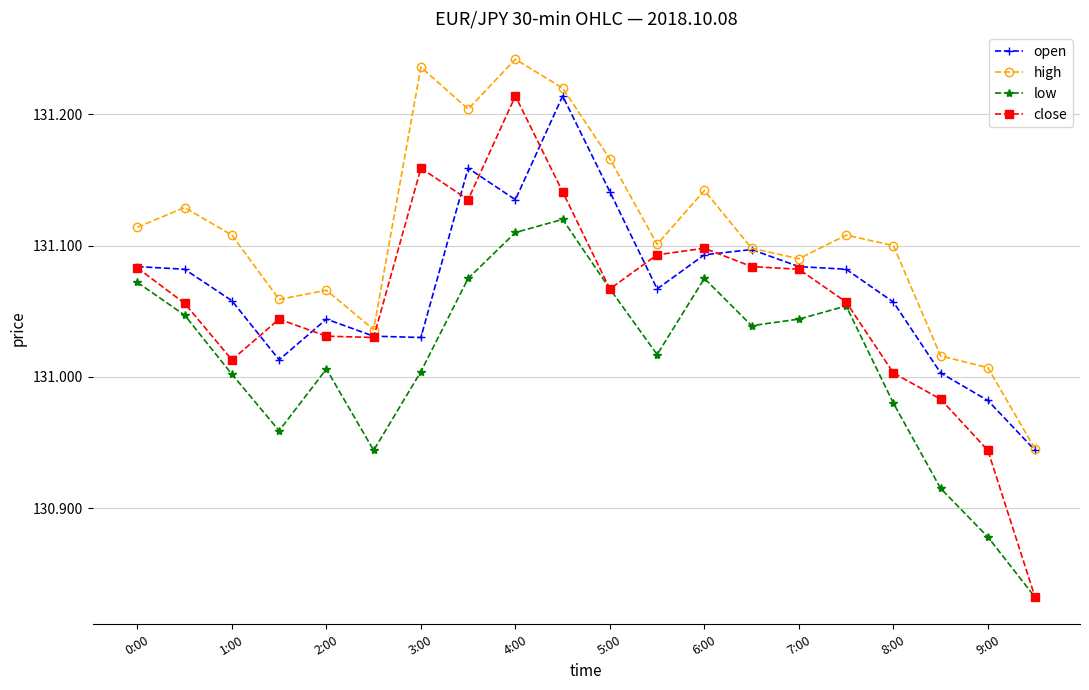

Which series has the largest total across all categories?

high